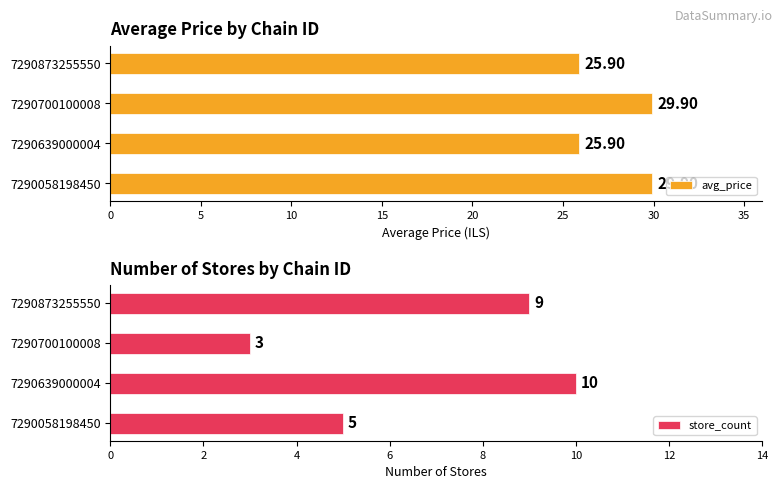

What is the difference between the maximum and minimum values in the avg_price series?

4.0